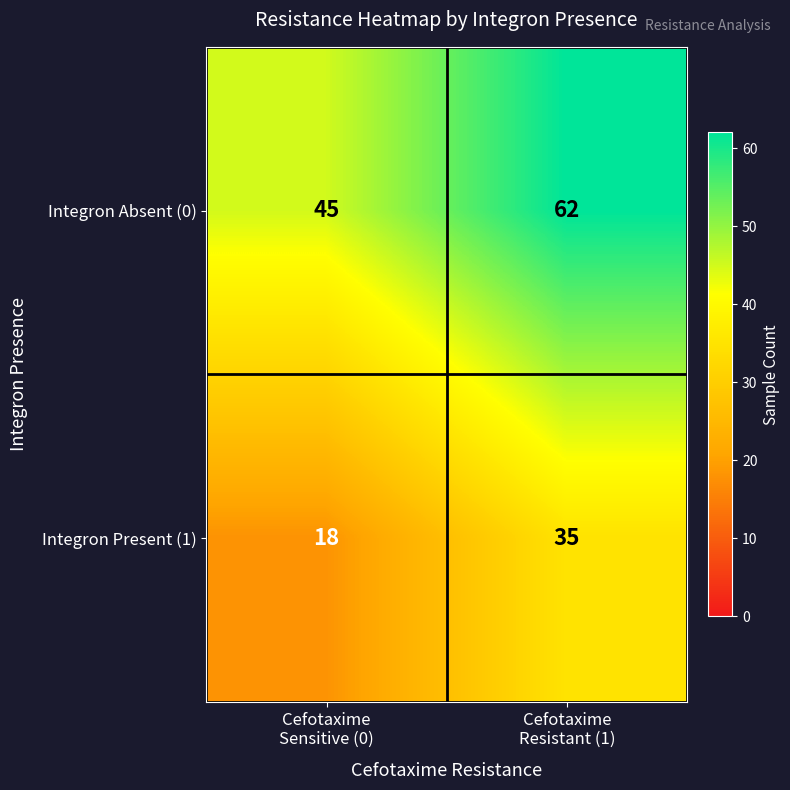

What is the sum of all Integron Present (1) values?

53